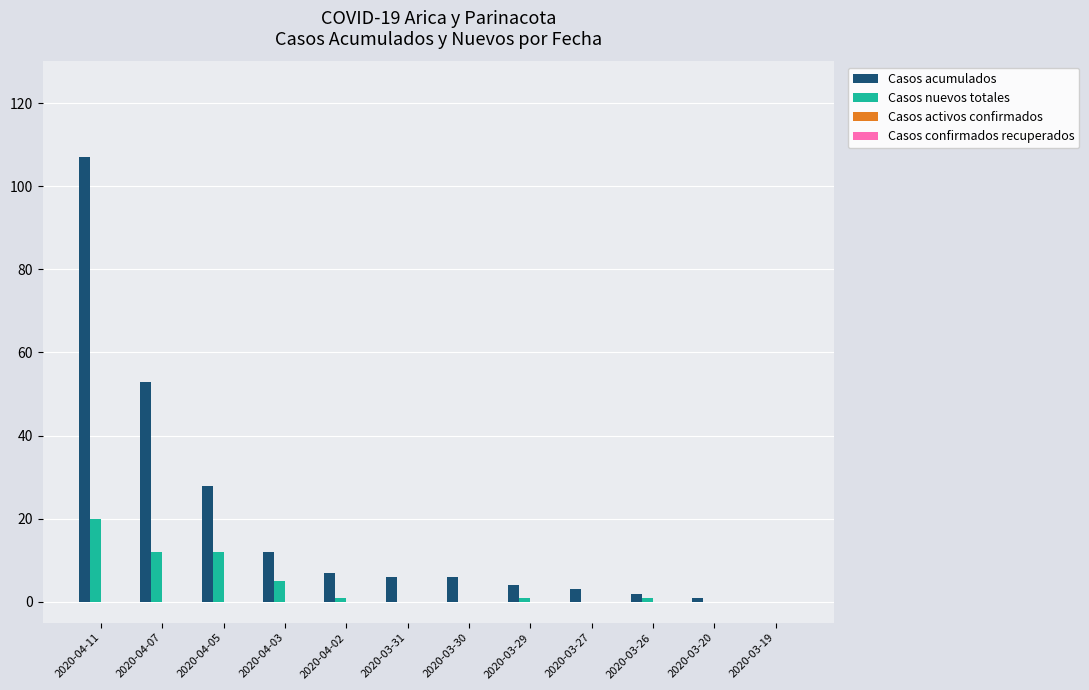

What is the highest value of the Casos acumulados series?

107